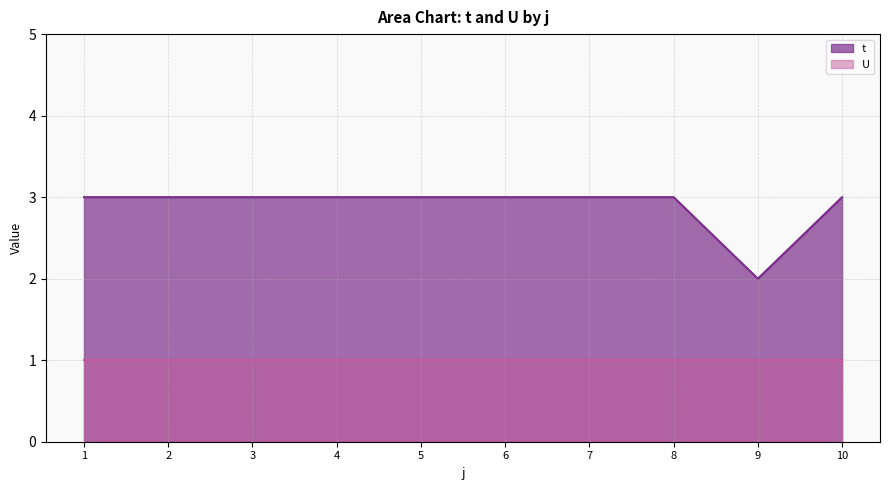

True or false: the data has more than 2 interior local peaks.

False